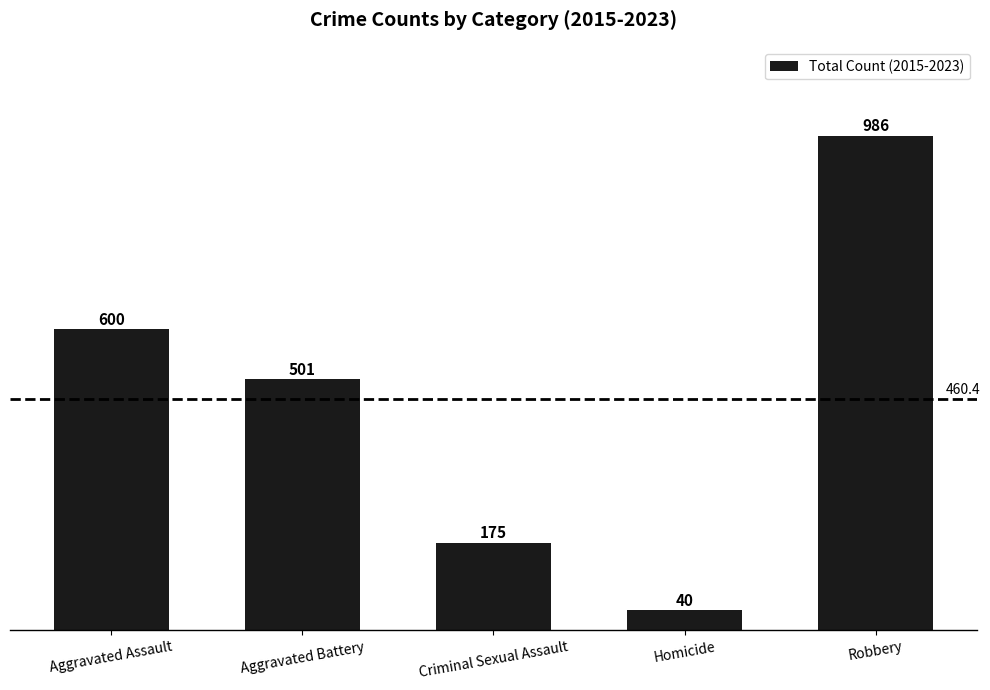

The value at Criminal Sexual Assault is 175. True or false?

True